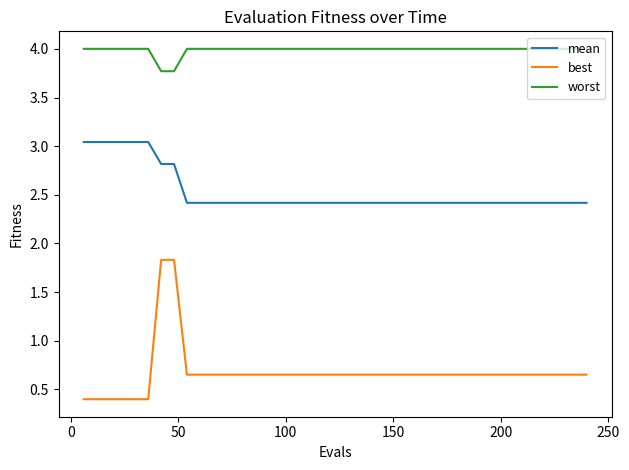

True or false: best and worst intersect in this chart.

False